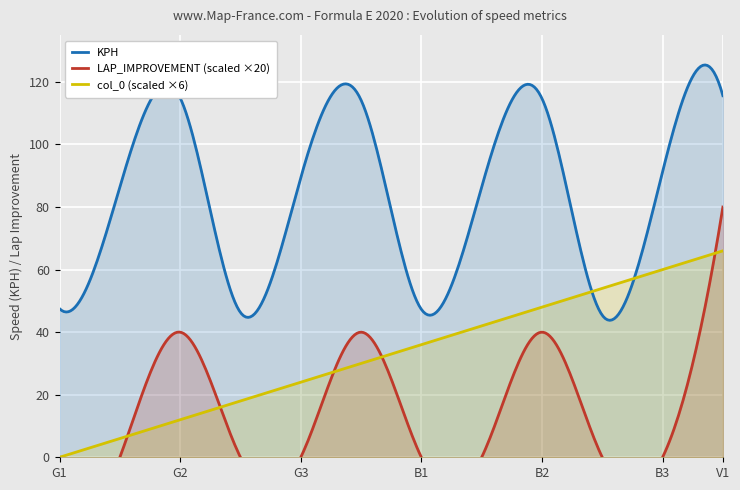

What is the sum of all KPH values?

25144.8